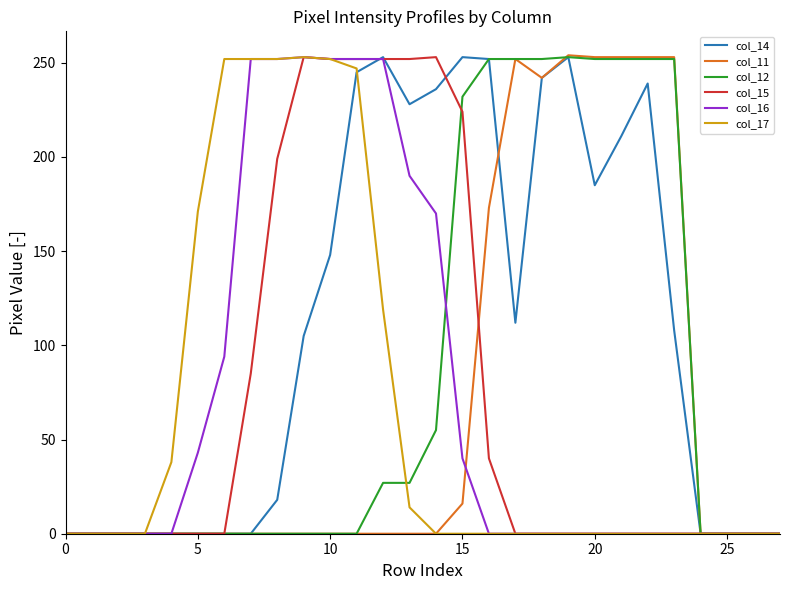

Which series has the largest total across all categories?

col_14